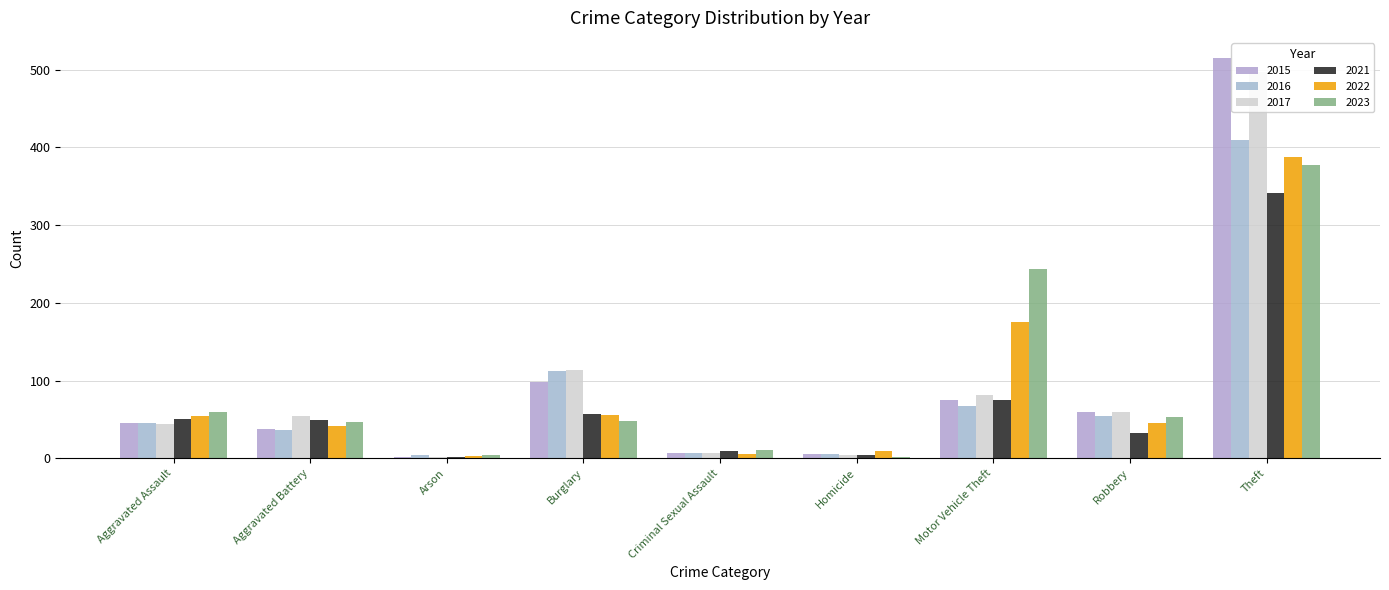

True or false: 2015 has a value of 29 at Aggravated Assault.

False